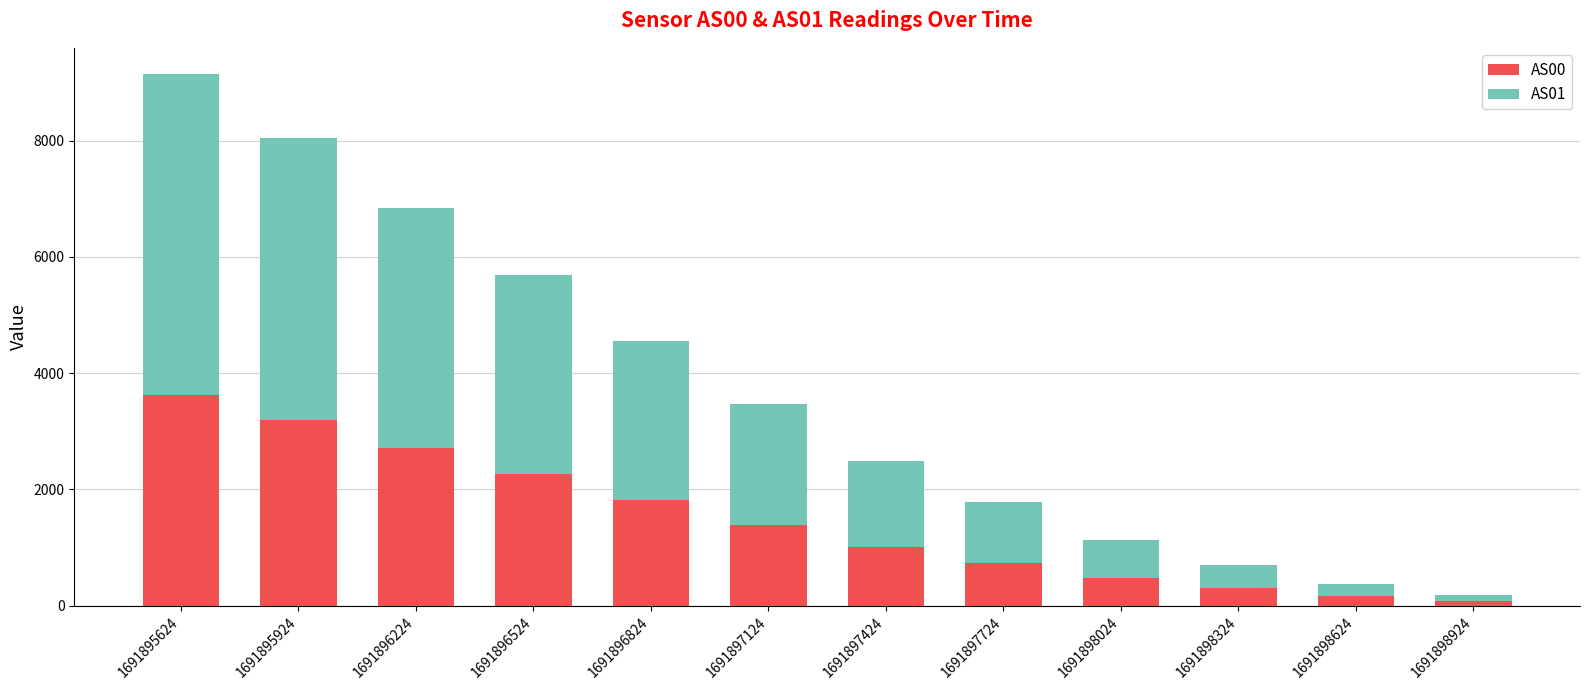

Is it true that AS00 equals 1125 at 1691895624?

False